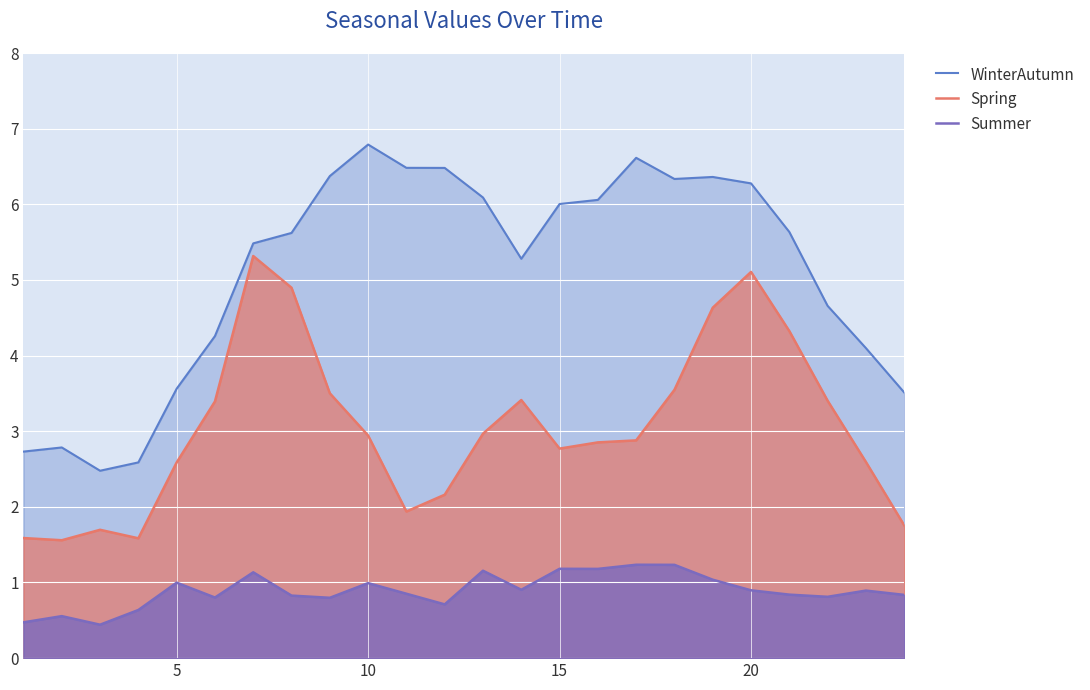

How many interior local valleys does the Spring series have?

4